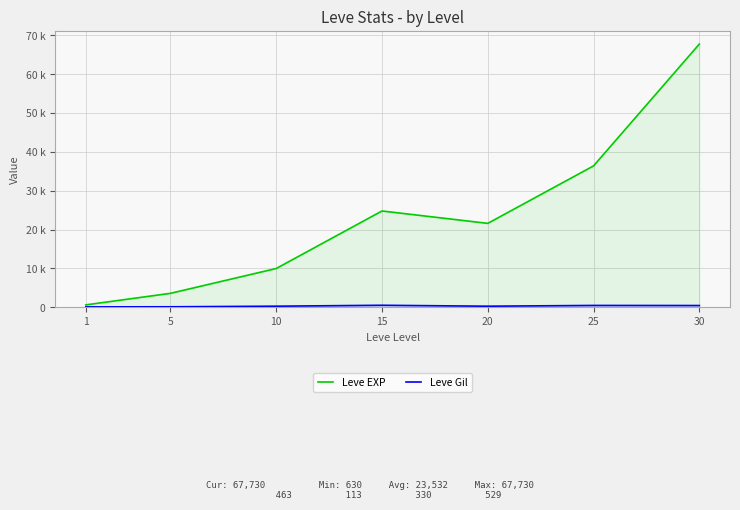

Reading right to left, list all the values displayed in this chart.

Leve EXP: 67730	36390	21600	24790	9990	3600	630
Leve Gil: 463	485	290	529	293	139	113